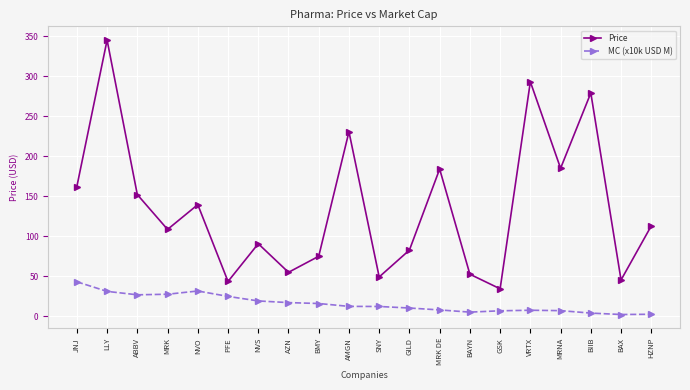

What is the difference between the maximum and minimum values in the MC (x10k USD M) series?

40.9